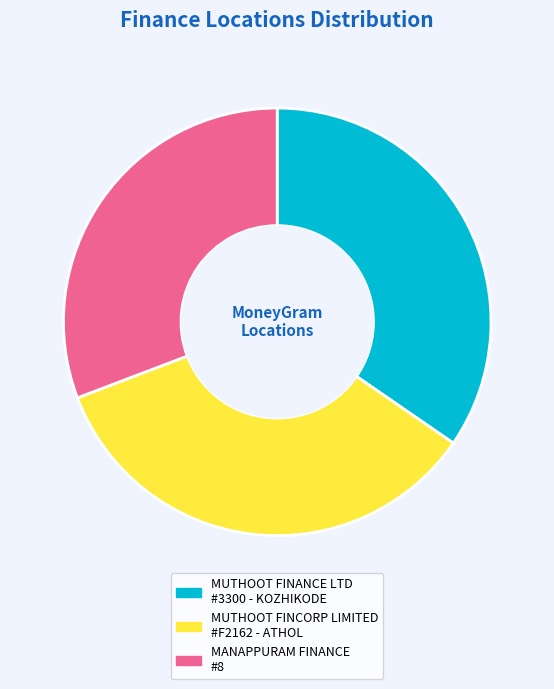

Is it true that MUTHOOT FINANCE LTD #3300 - KOZHIKODE is 35% of the pie?

True